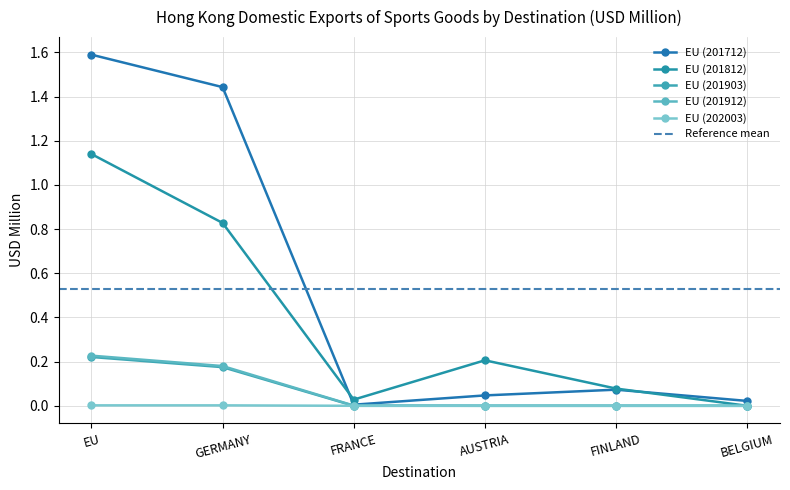

Does the chart display data point markers on the line(s)?

Yes